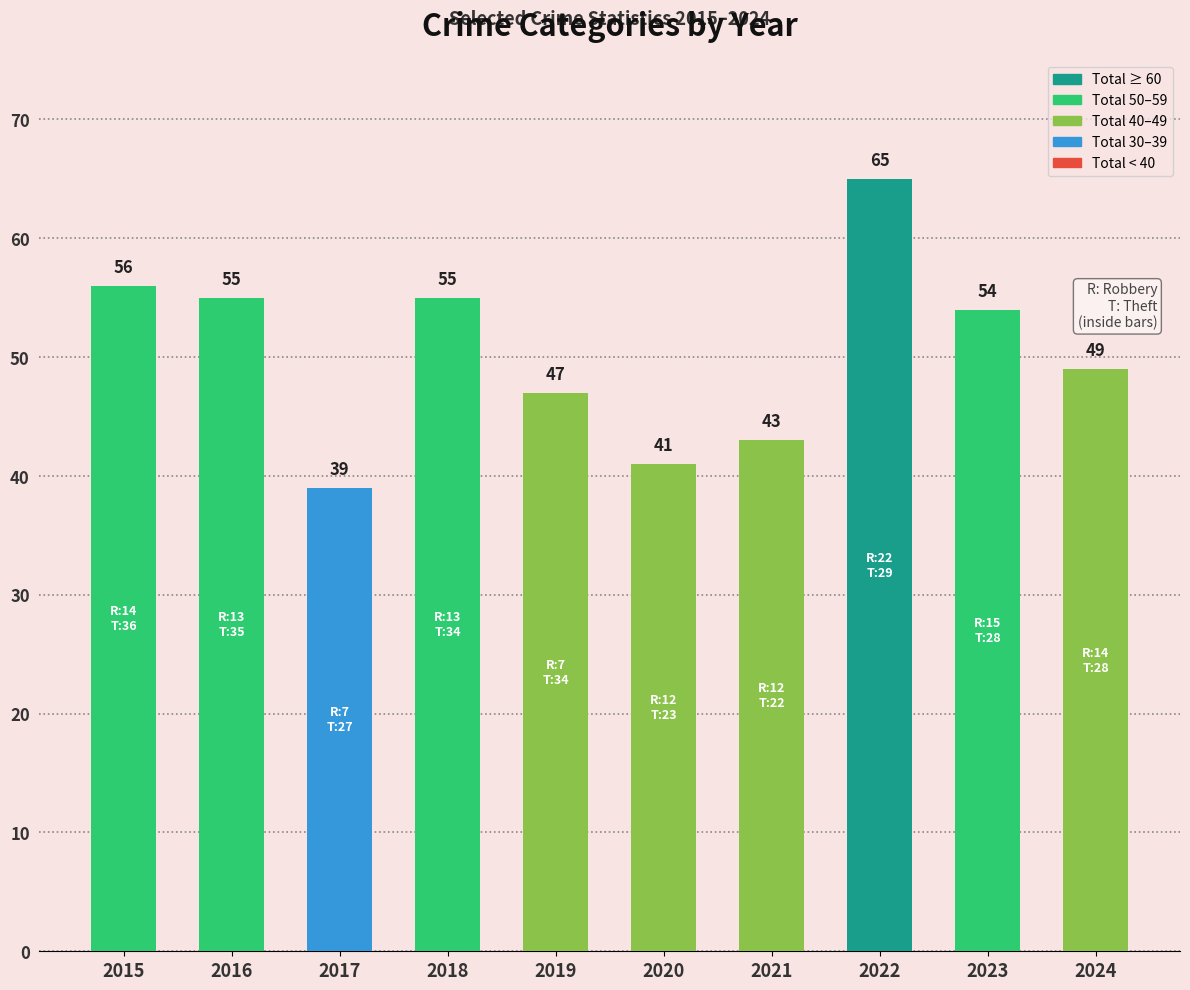

Between 2021 and 2016, which is larger?

2016